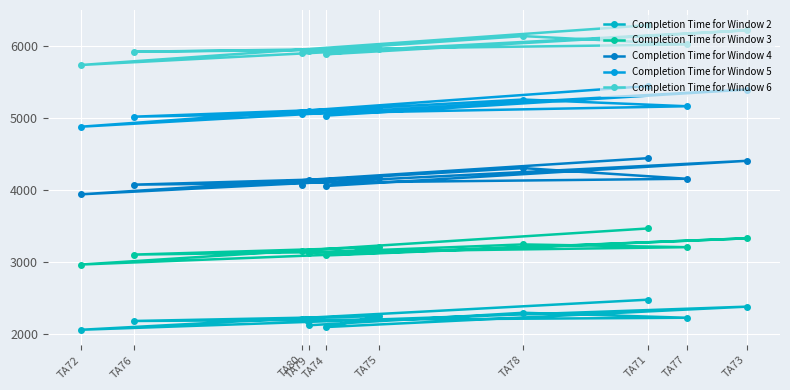

Between TA71 and TA73, which series saw the biggest shift?

Completion Time for Window 3